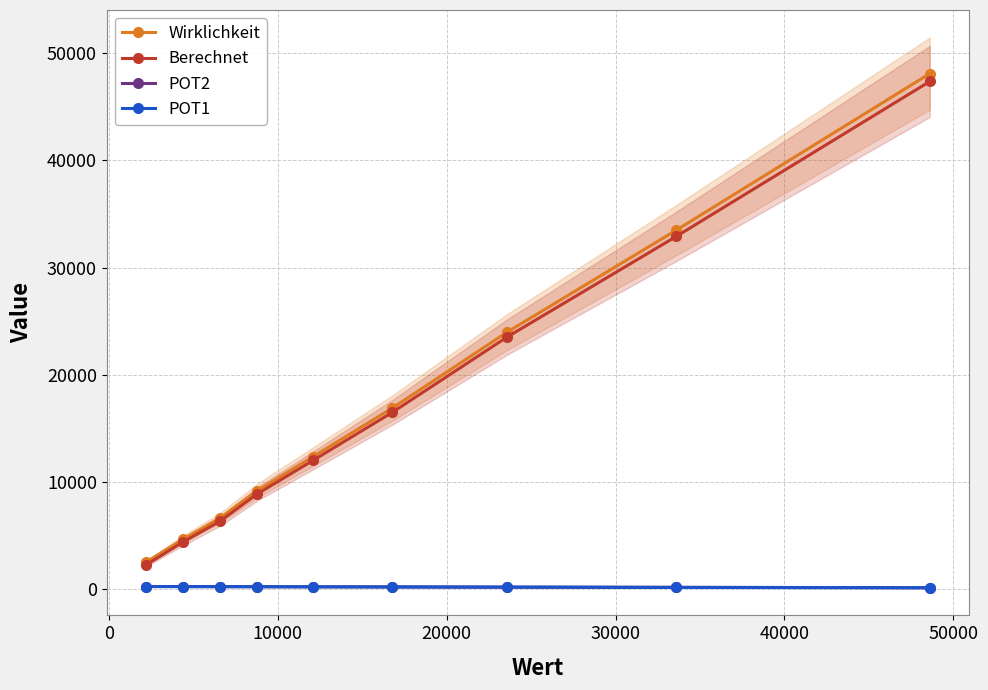

True or false: Berechnet and POT2 intersect in this chart.

False